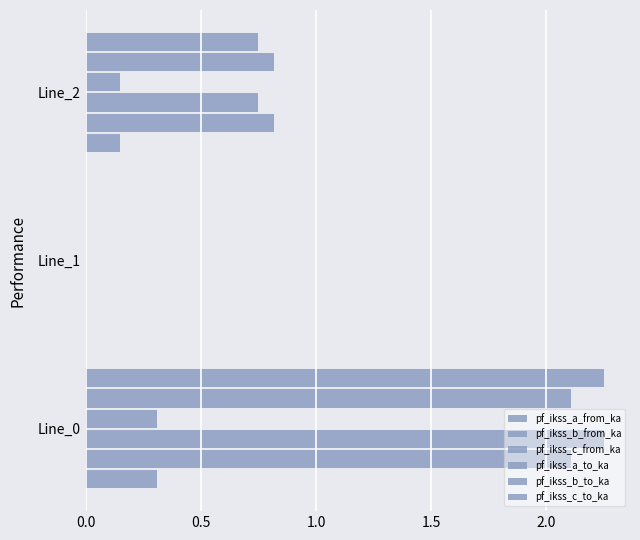

How many values in pf_ikss_b_to_ka are above zero?

2